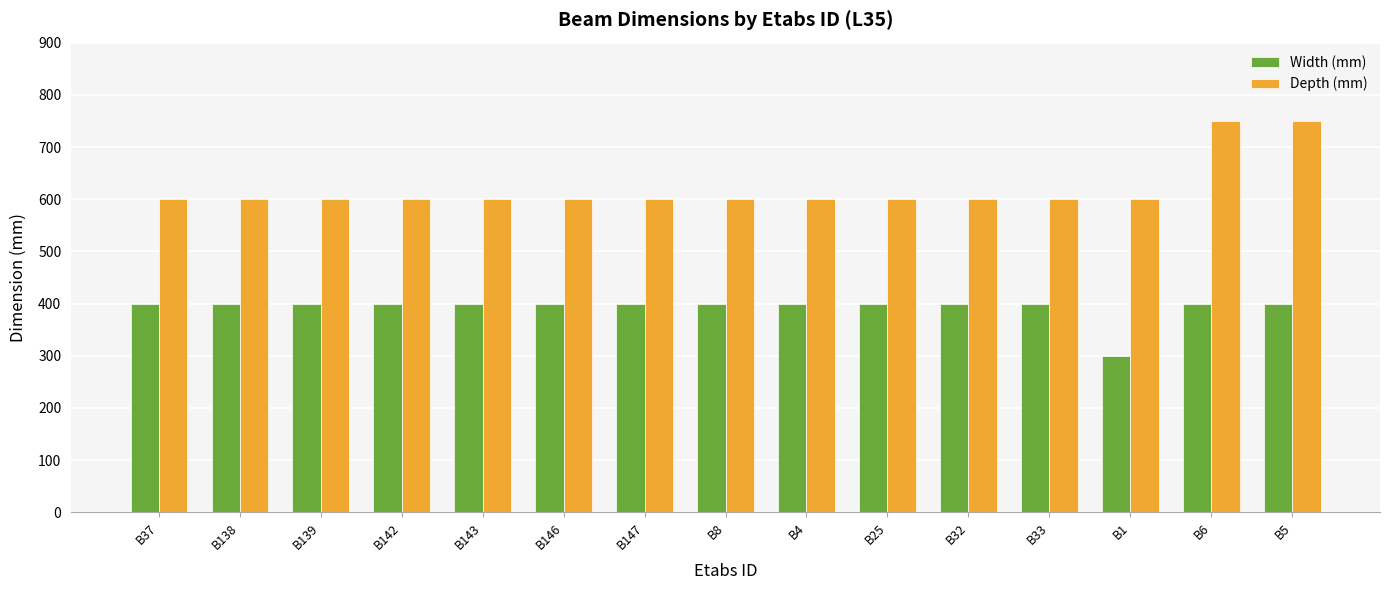

What is the difference between the second highest and second lowest values in the Depth (mm) series?

150